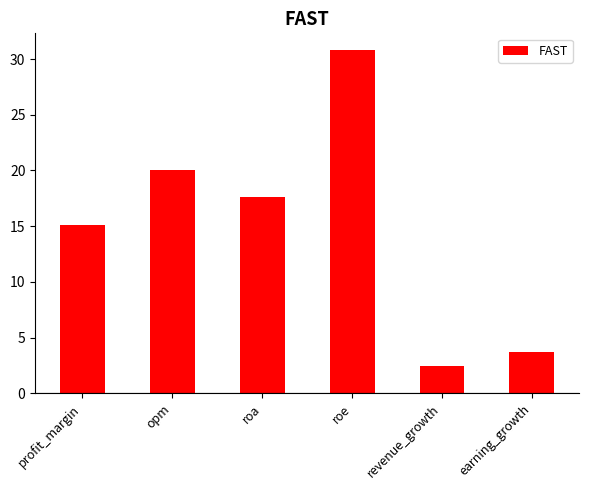

At which category does the chart reach its peak across all series?

roe